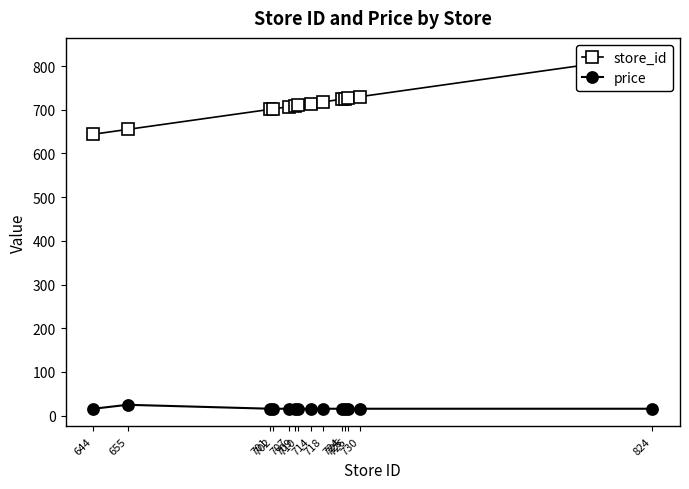

True or false: price and store_id cross at least once.

False